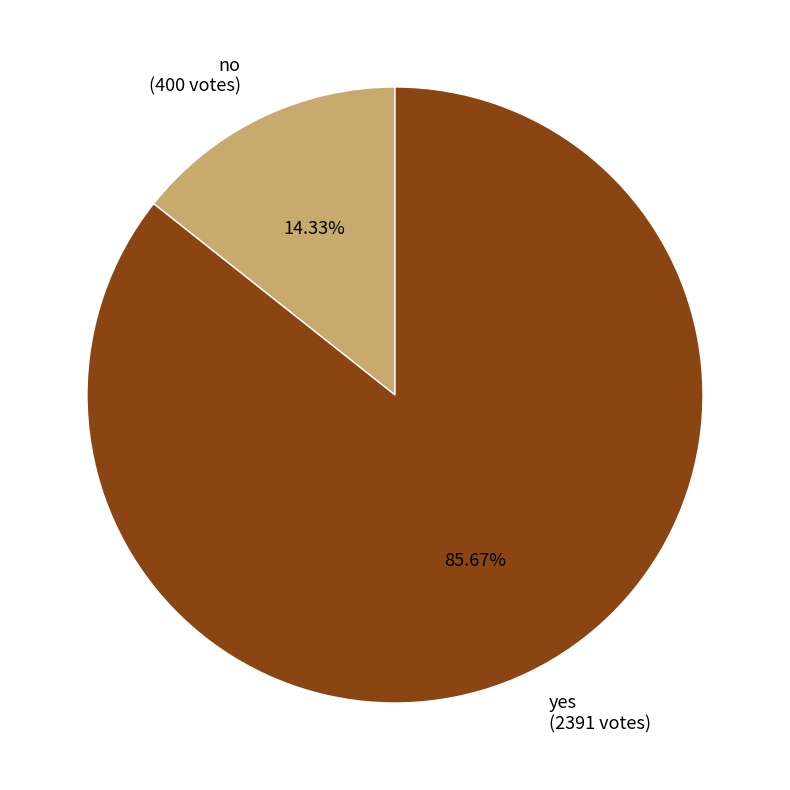

To the nearest percent, what percentage of the pie is no?

14%